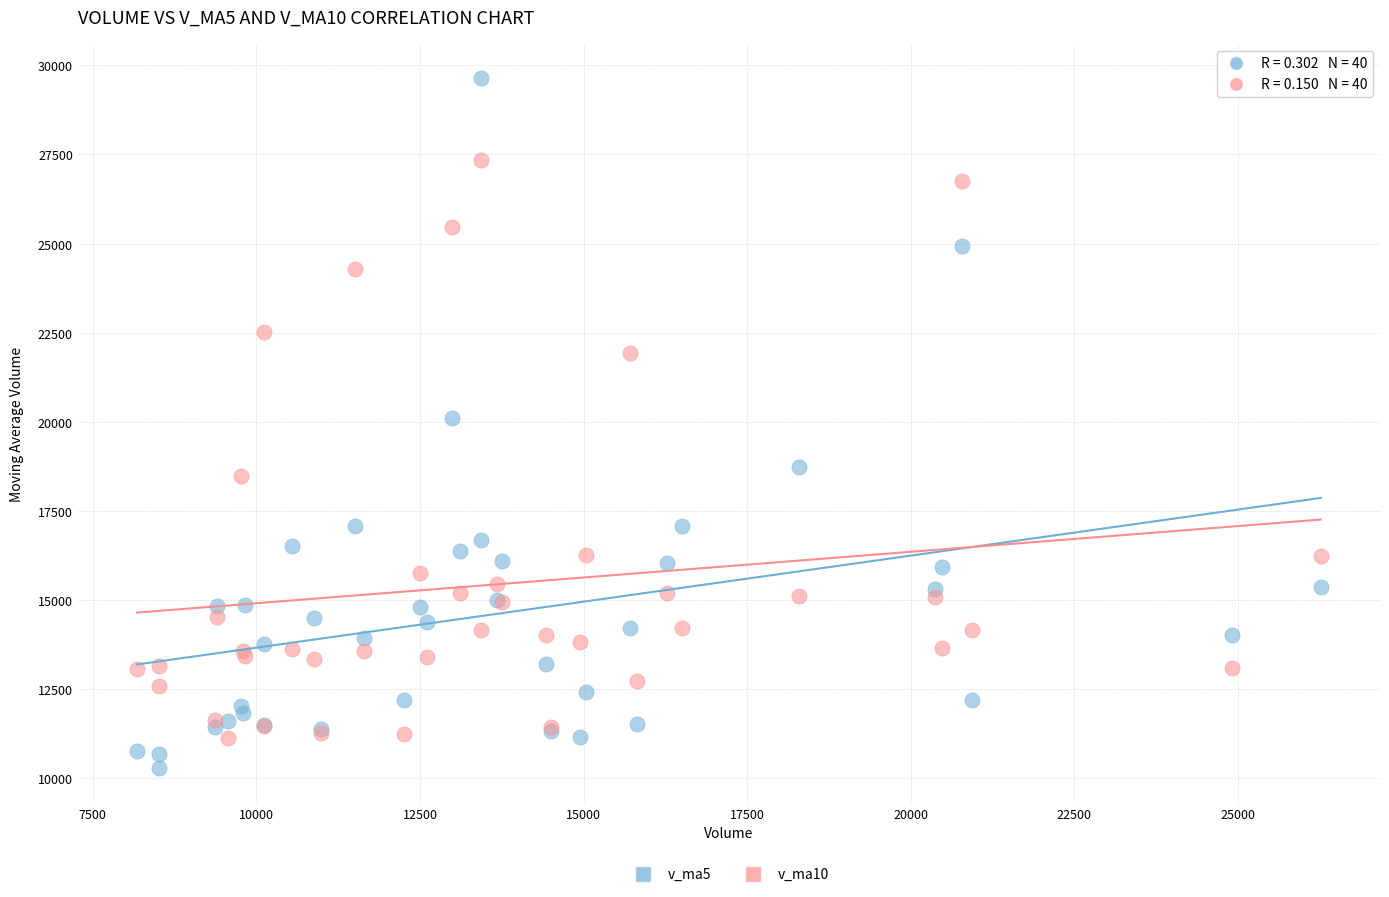

Which series contains the highest Y value?

v_ma5